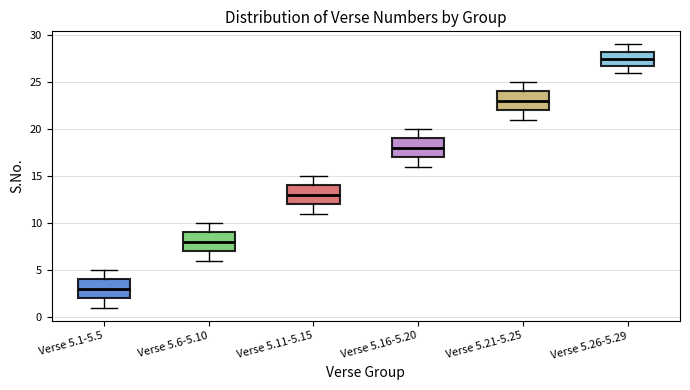

Where is the lower edge of the box for Verse 5.21-5.25 on the y-axis? The values are not printed on the chart, so give them approximately, as read against the axis.

22.0